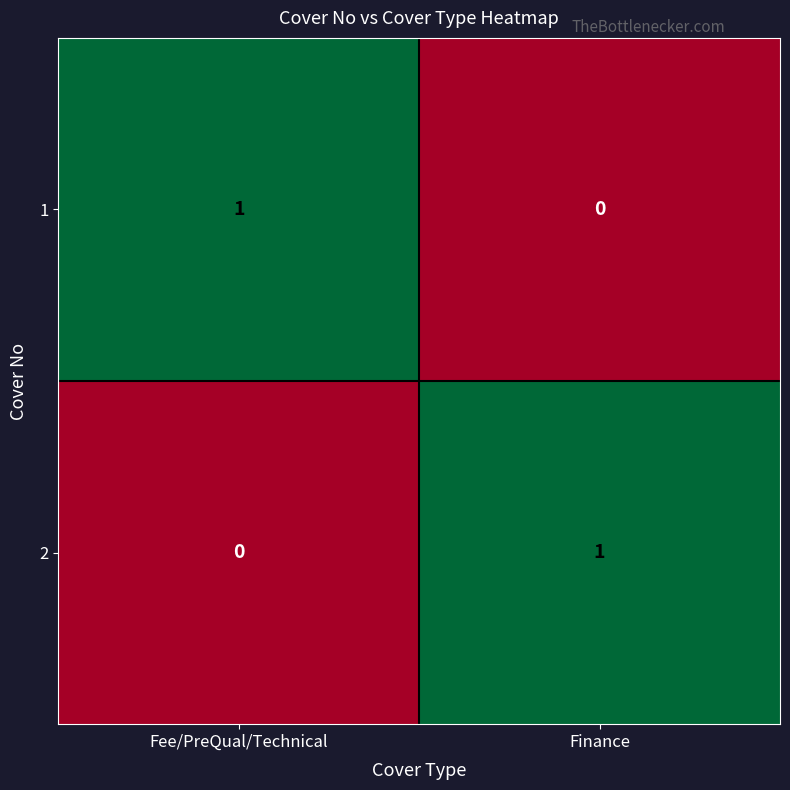

Where is 1 nearest to the value 0?

Finance